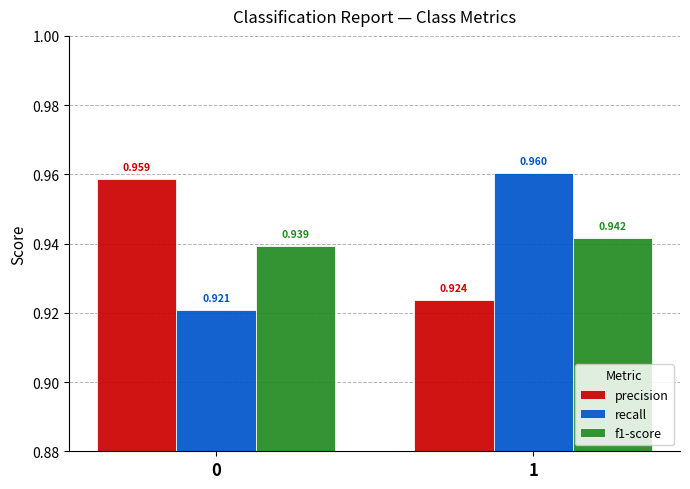

Rank the series by their maximum value, from lowest to highest.

f1-score, precision, recall